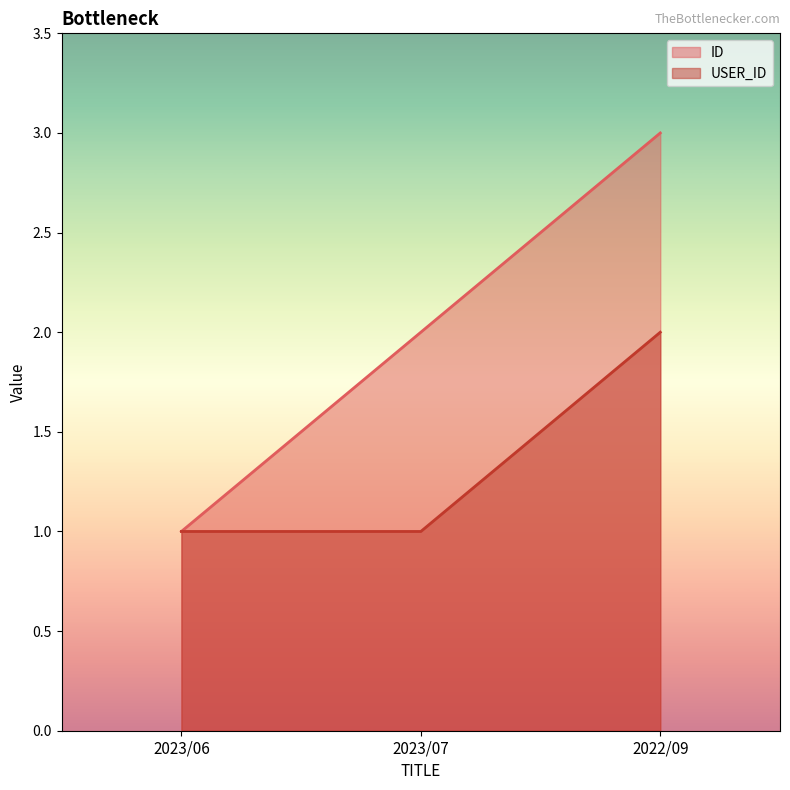

What is the difference between the maximum and minimum values in the USER_ID series?

1